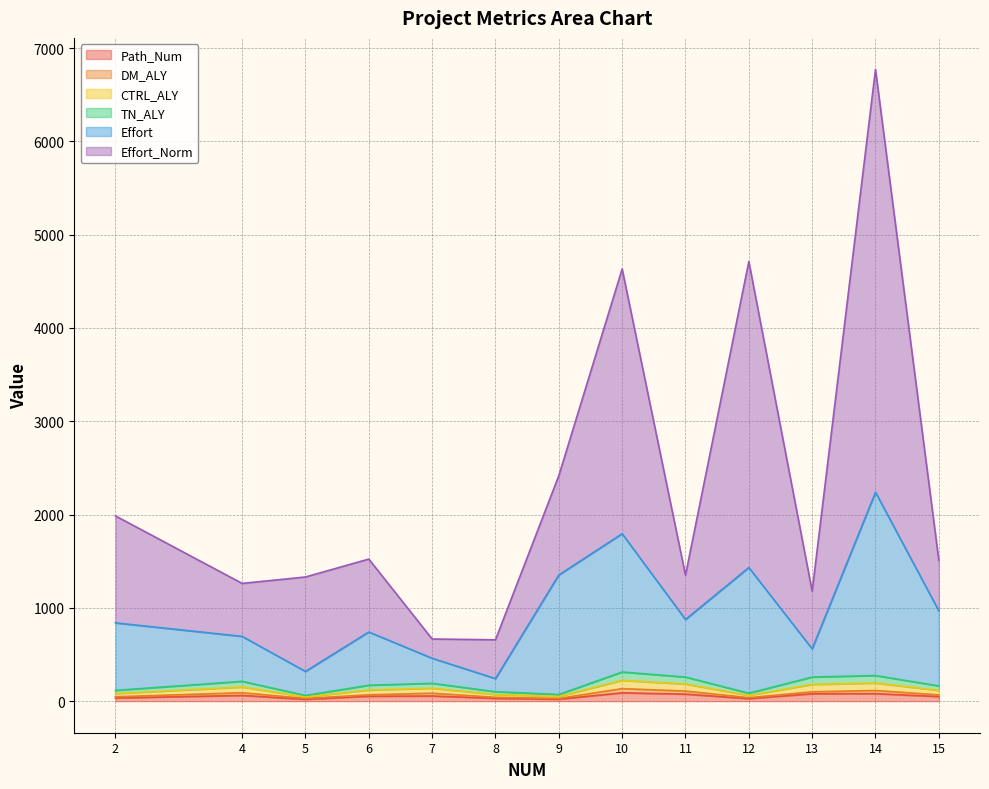

At which category does the chart reach its minimum across all series?

5